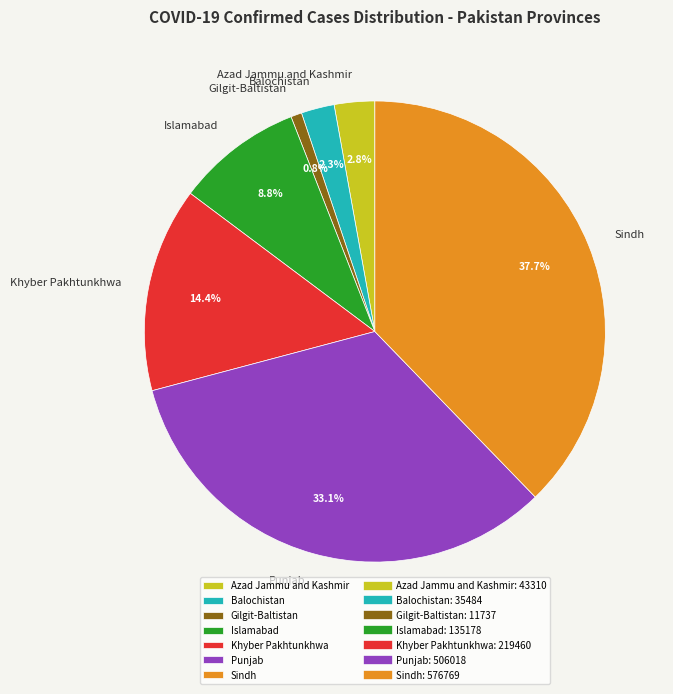

Do Balochistan and Islamabad together represent more than half of the pie?

No